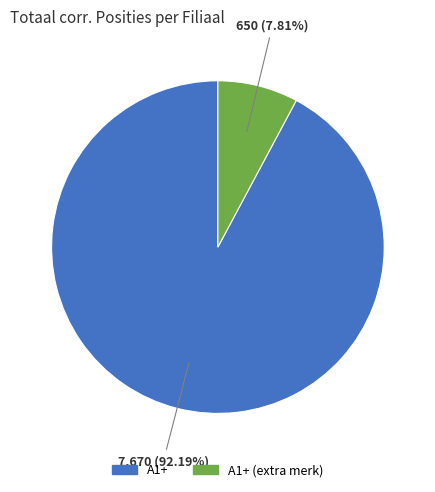

Is there a majority slice in this chart?

Yes